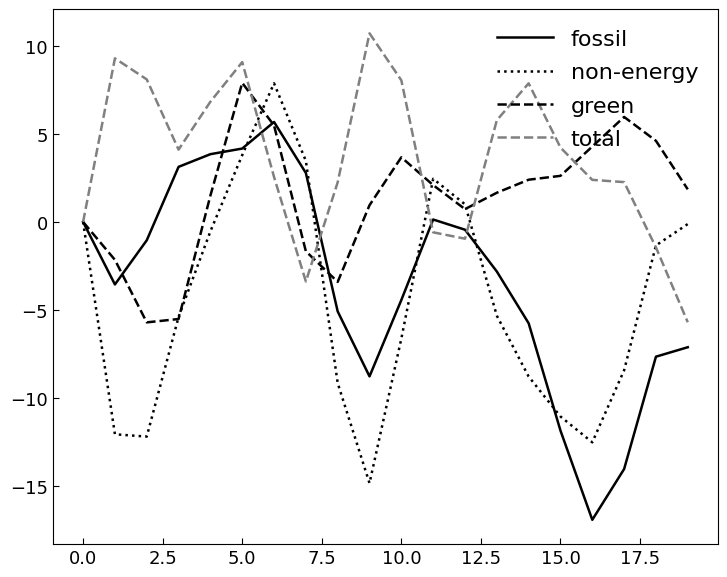

In green, how many points are higher than both neighbors (excluding endpoints)?

3